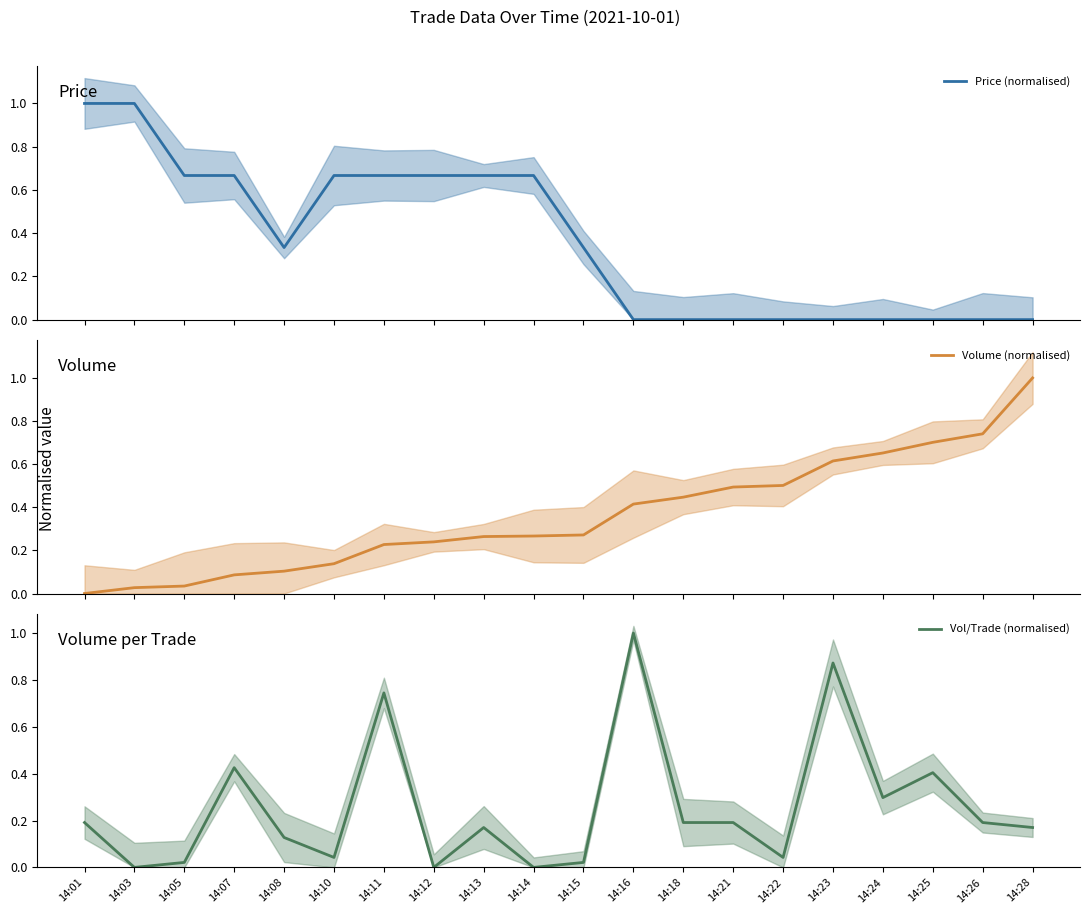

After their last crossing, which series has the higher values: Vol/Trade (normalised) or Volume (normalised)?

Volume (normalised)